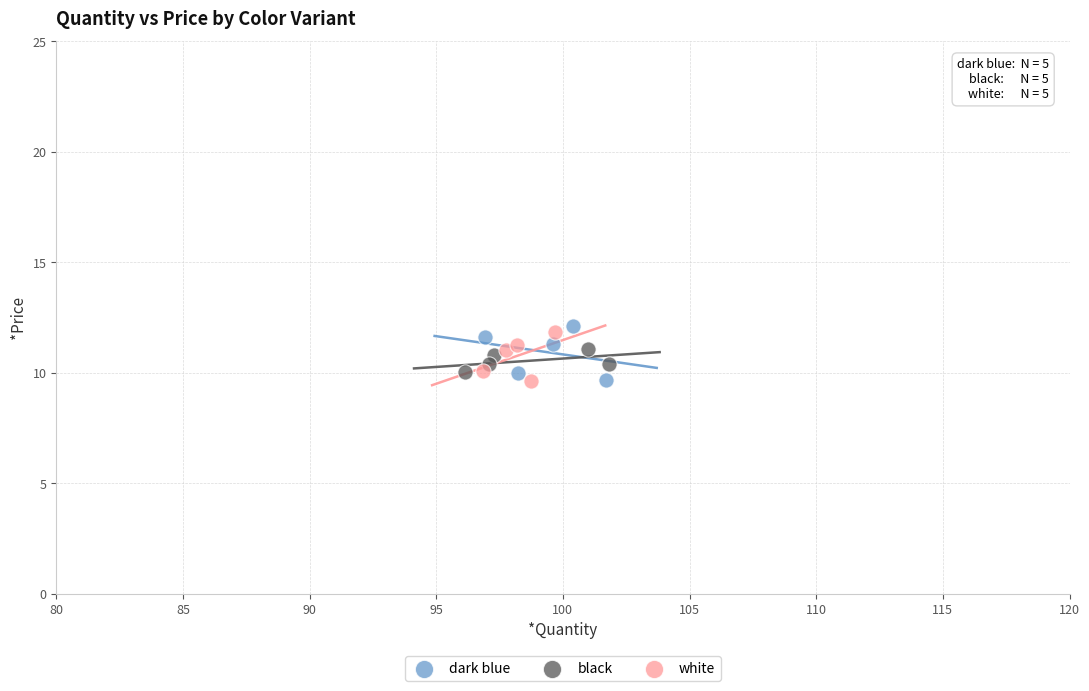

Which series has the largest Y range (max minus min)?

dark blue